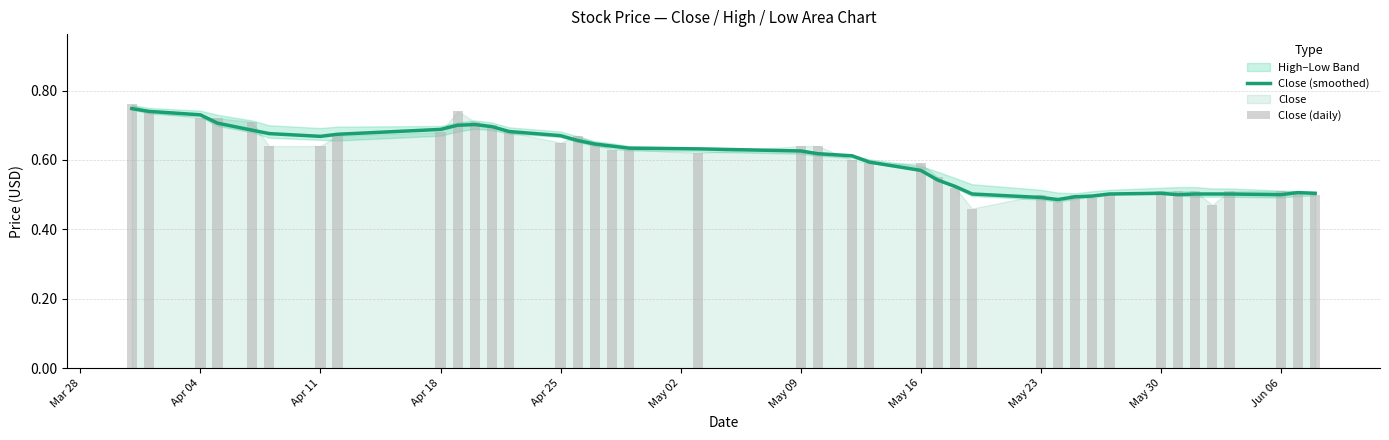

Which series has the largest total across all categories?

Close (smoothed)